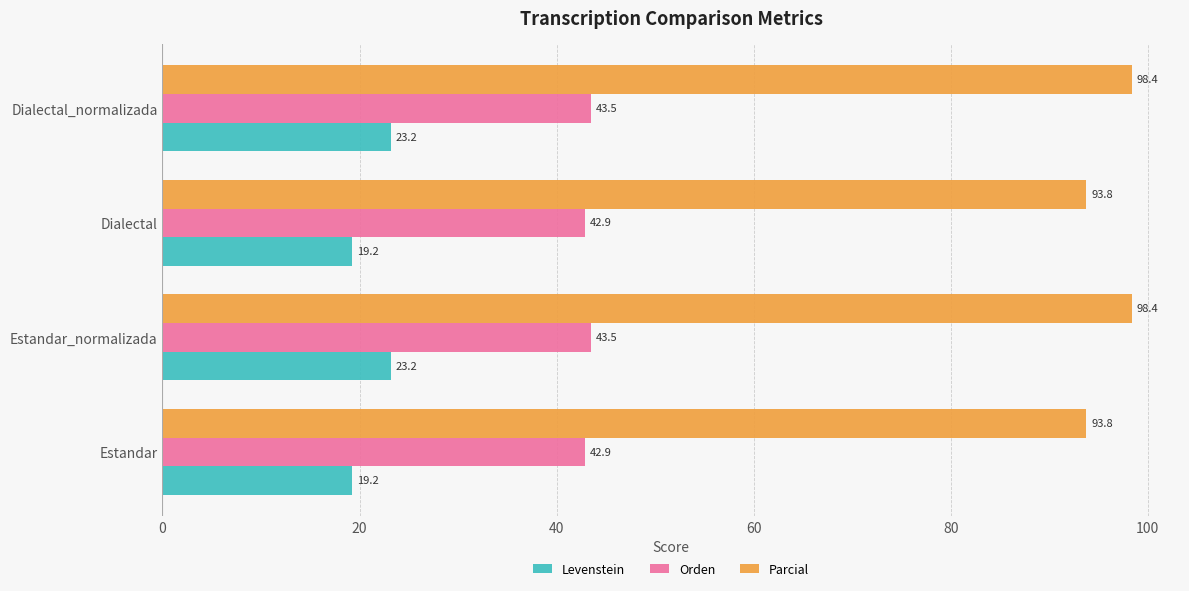

What is the sum of all Levenstein values?

84.8